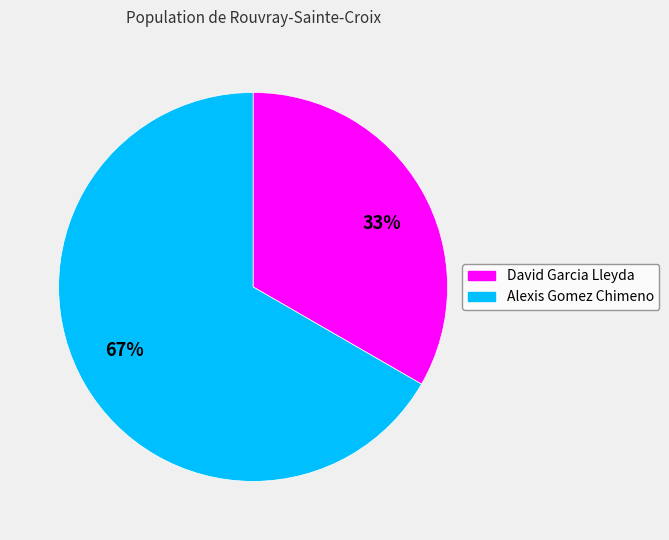

To the nearest percent, what percentage of the pie is Alexis Gomez Chimeno?

67%